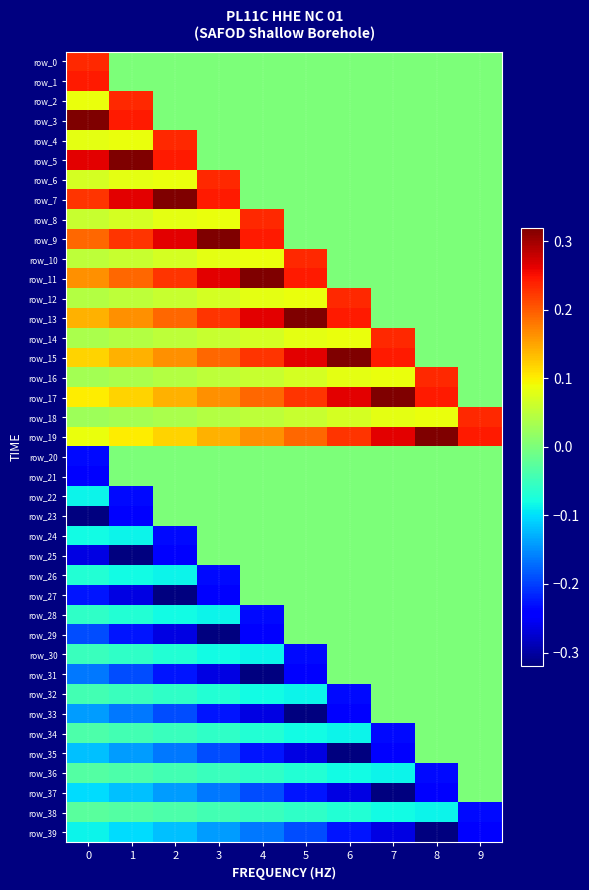

The row_33 series shows 0.1 at 8. True or false?

False